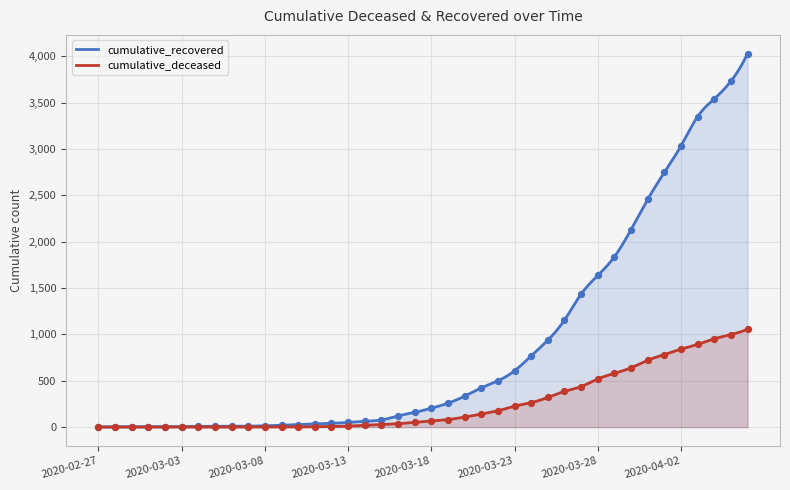

At how many categories does at least one series exceed 3602?

2